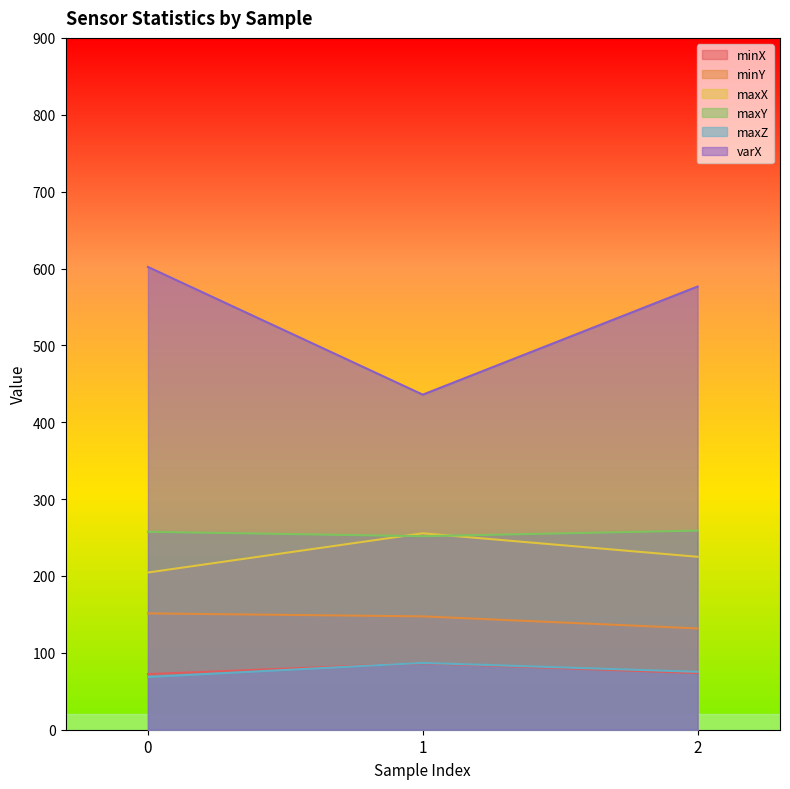

How many data points does each series have?

3